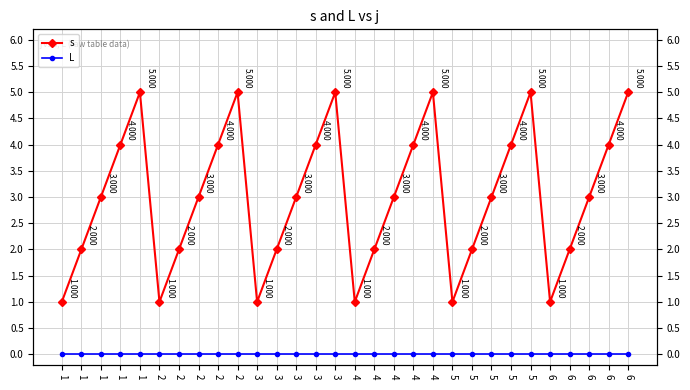

At how many categories does at least one series exceed 1?

24